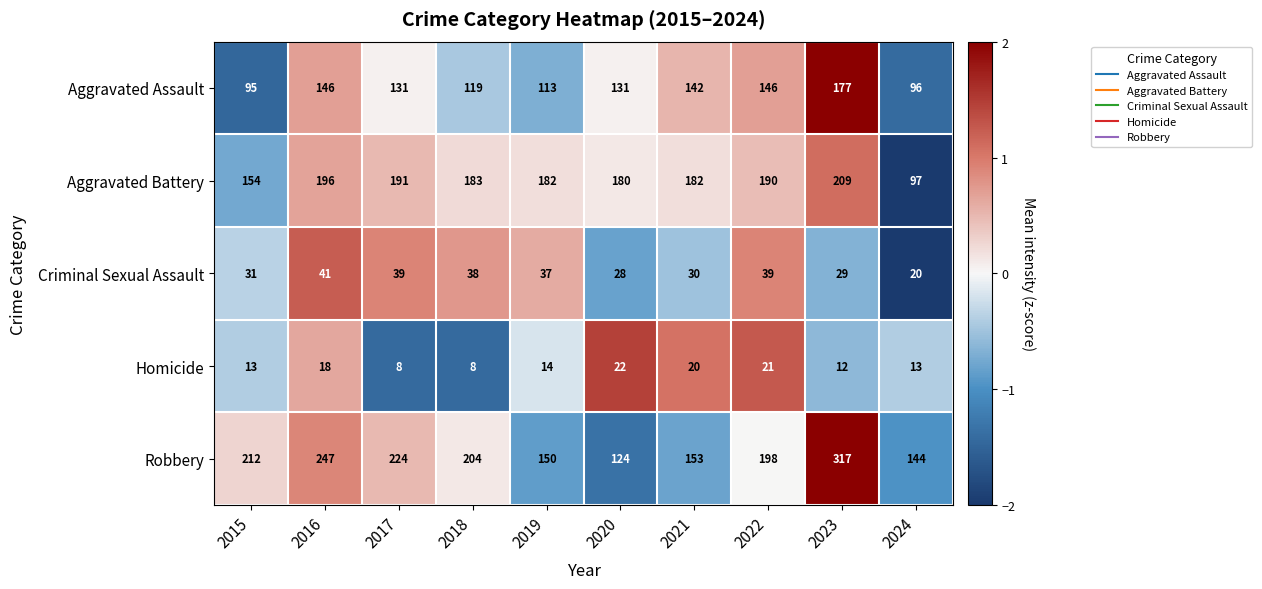

What is the approximate value of Aggravated Assault at 2018, to the nearest 5?

120